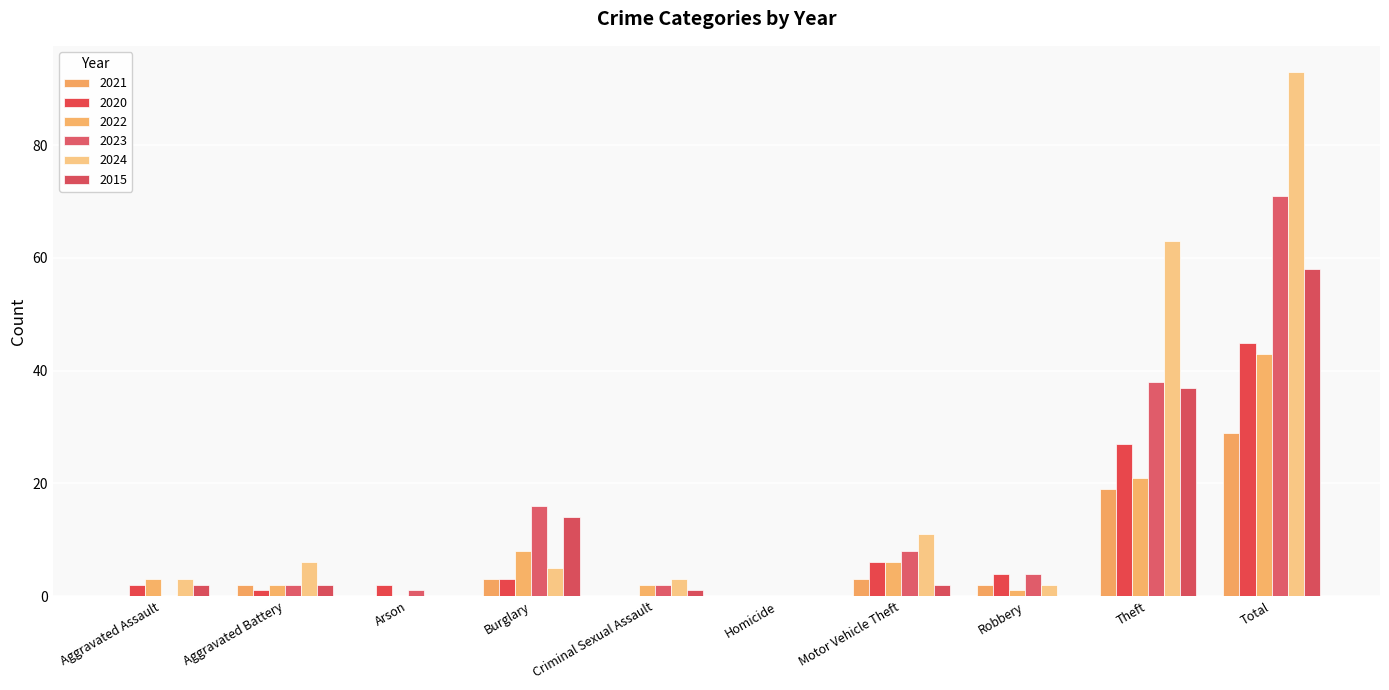

Read the 2022 value at Burglary, to the nearest 10.

10